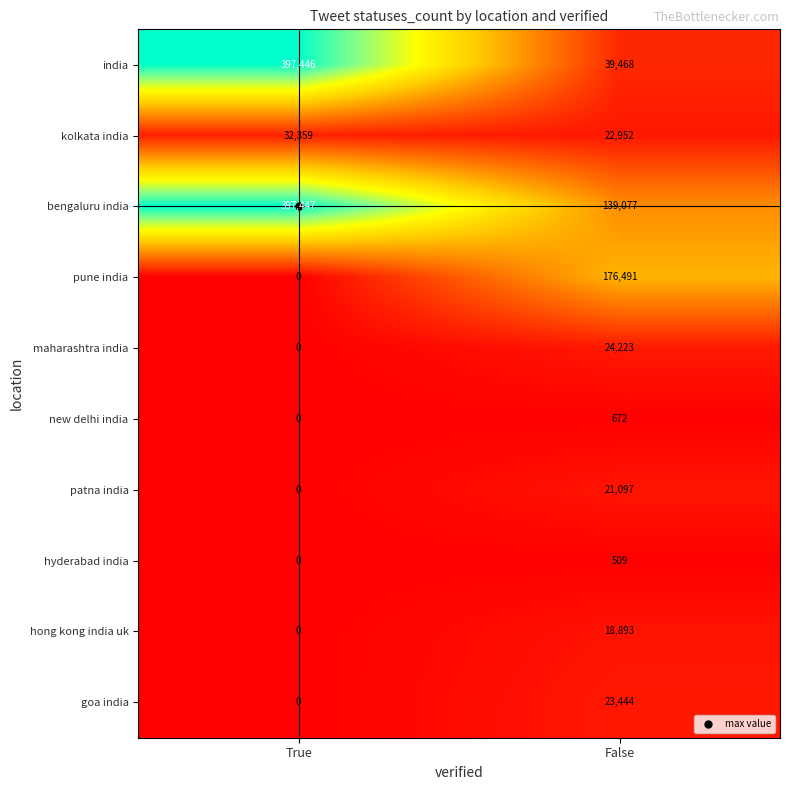

What is the sum of all bengaluru india values?

536524